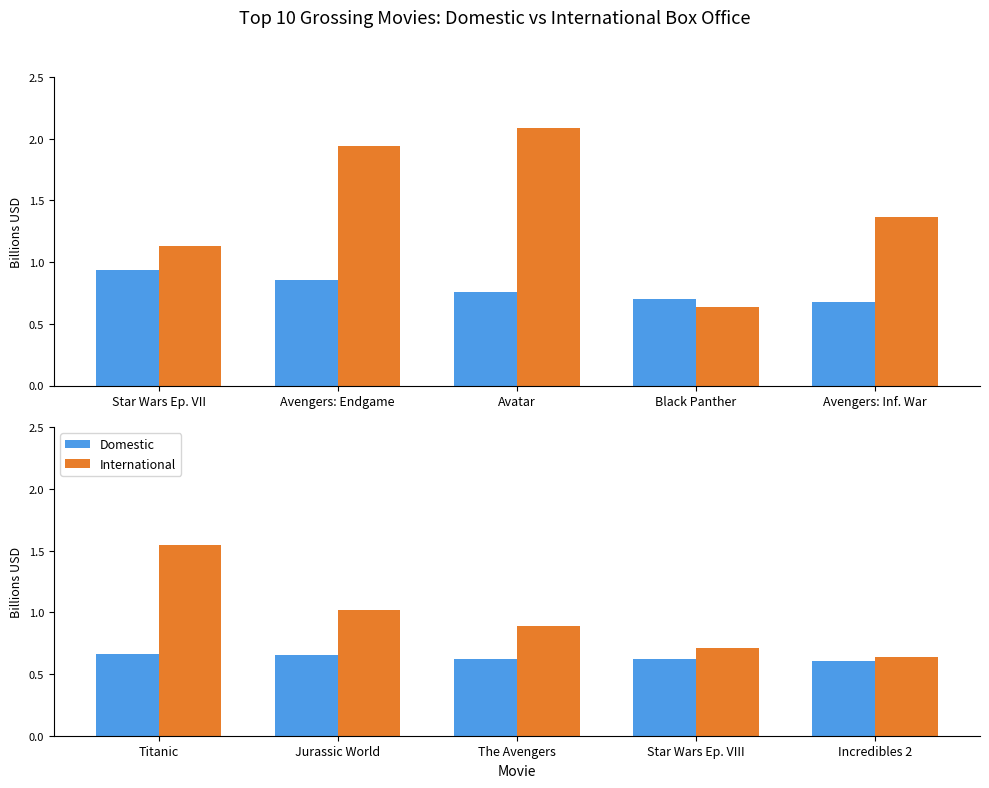

What are all the series names shown in the legend?

Domestic, International